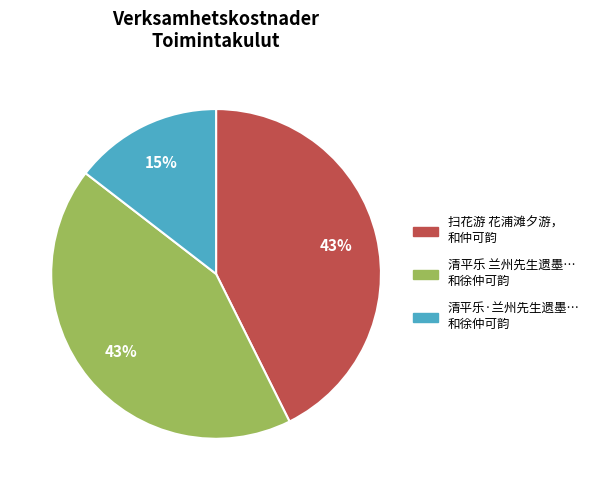

To the nearest percent, what is the average slice percentage?

33%